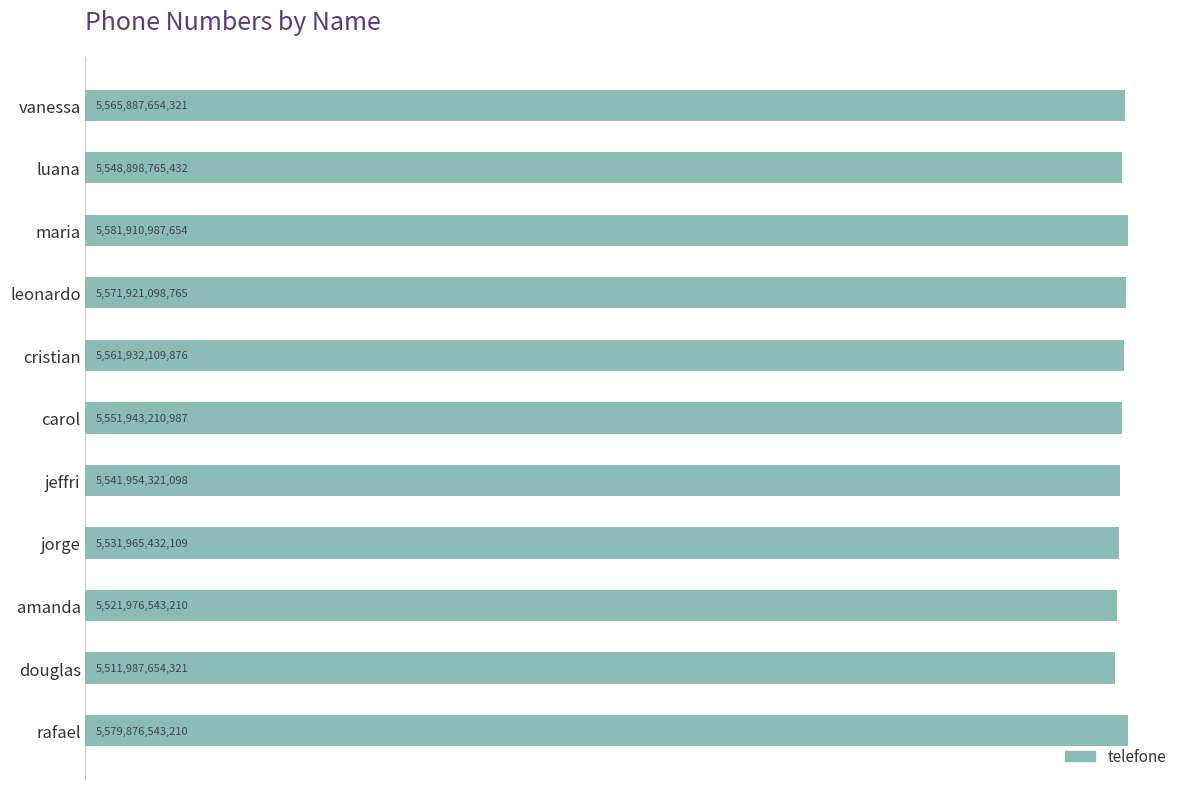

At which category does the chart reach its peak across all series?

maria